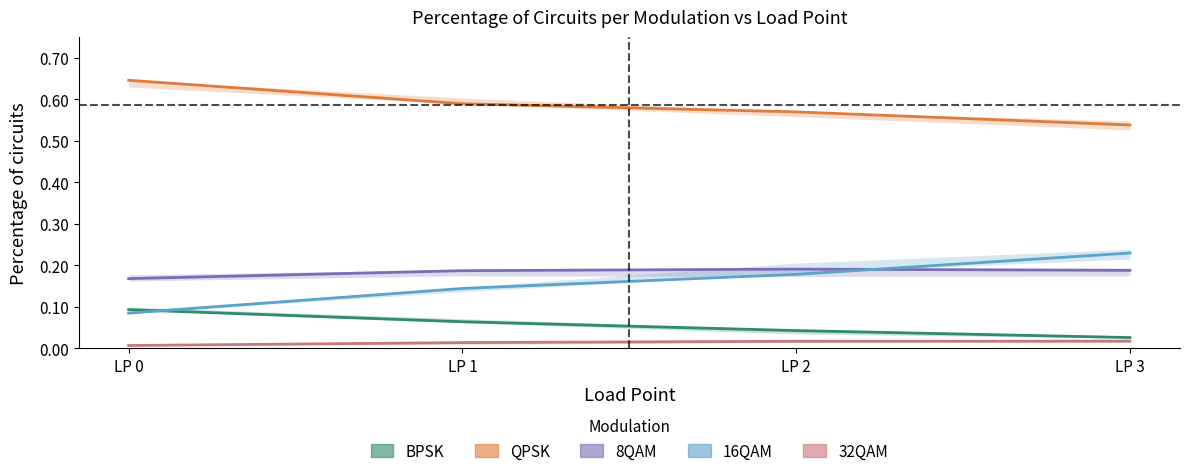

At which label does 32QAM reach its minimum?

LP 0